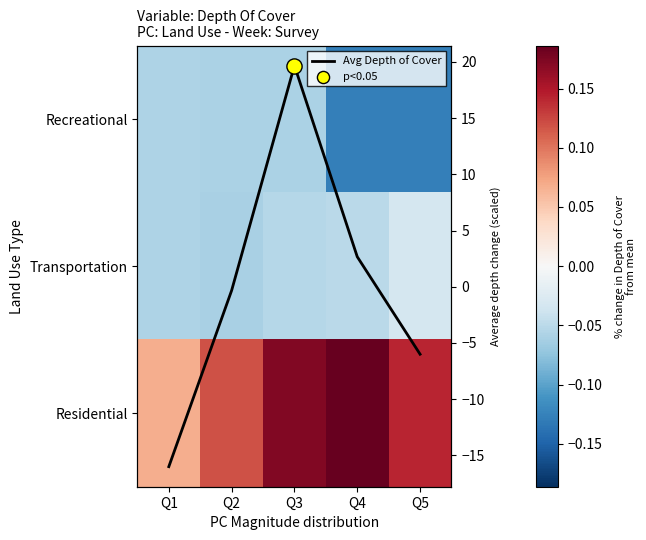

What is the minimum value for Avg Depth of Cover?

-16.0